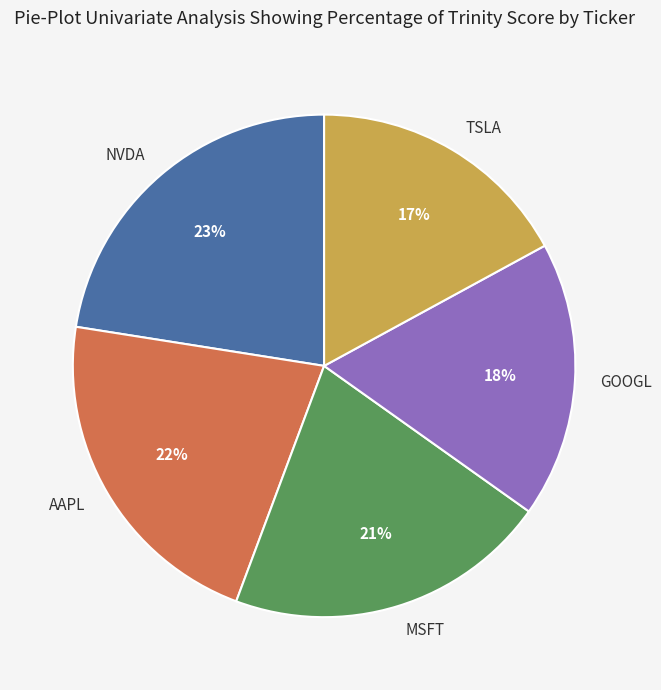

Combined, do AAPL and GOOGL account for over 50%?

No